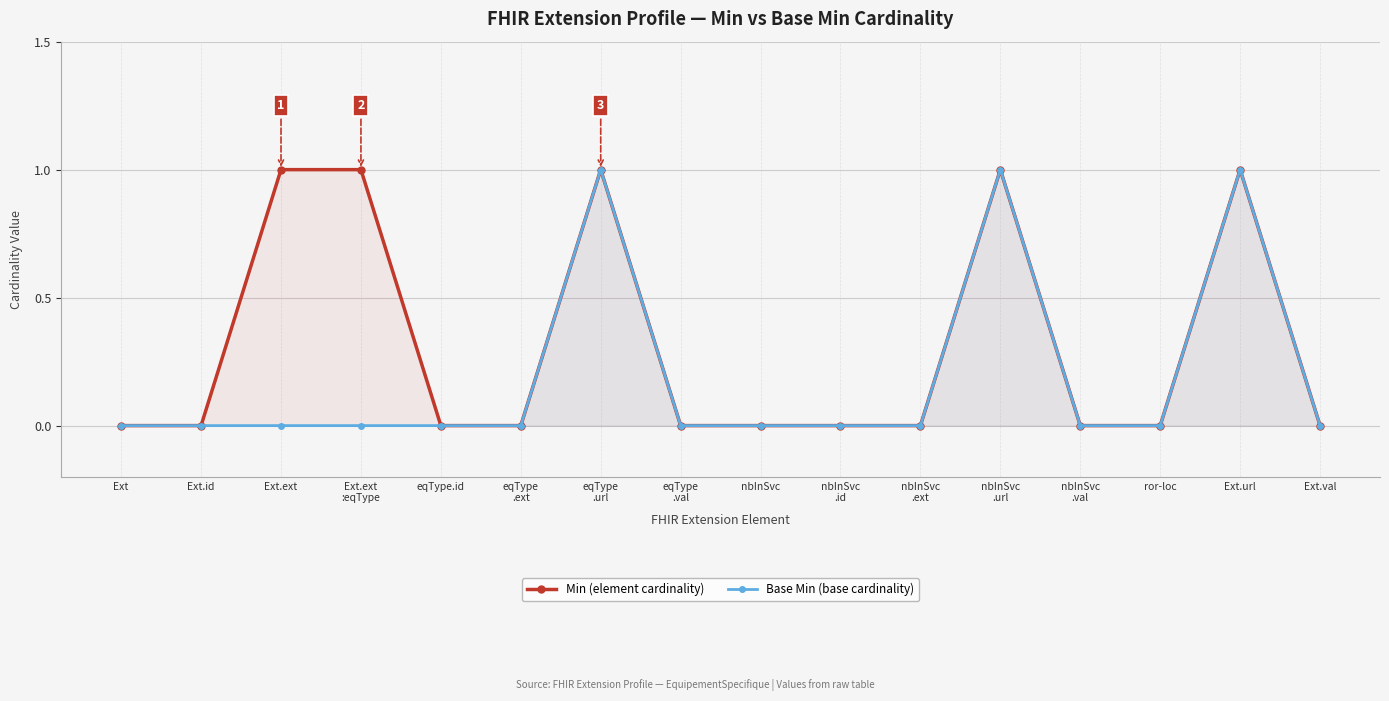

Where is Min (element cardinality) nearest to the value 0?

Ext